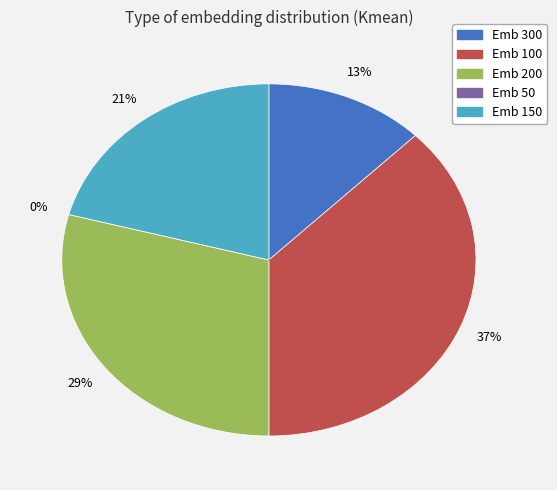

How many segments does this pie chart have?

5